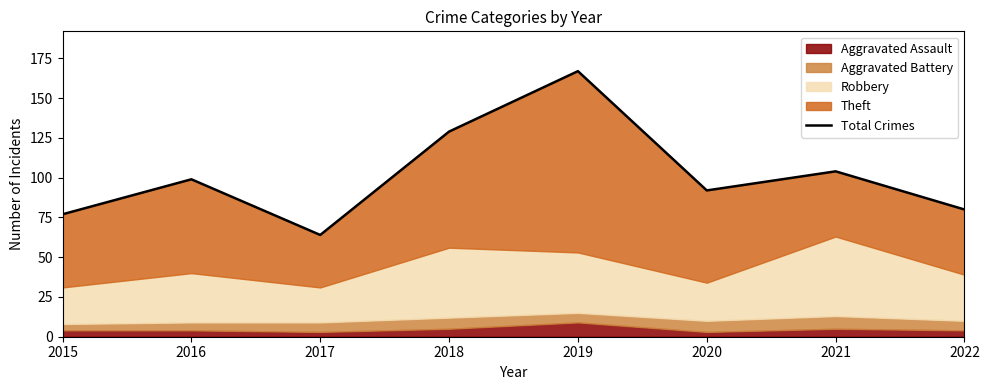

List the labels in order of value, smallest first.

2017, 2015, 2022, 2020, 2016, 2021, 2018, 2019